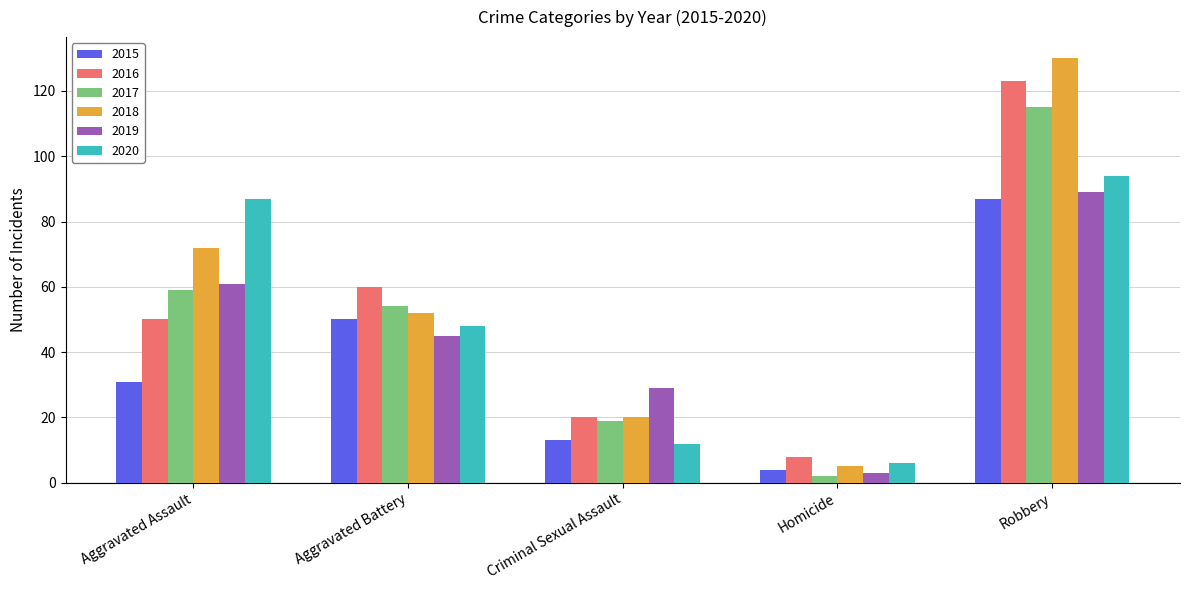

Reading right to left, what are all the values shown in this chart?

2015: 87	4	13	50	31
2016: 123	8	20	60	50
2017: 115	2	19	54	59
2018: 130	5	20	52	72
2019: 89	3	29	45	61
2020: 94	6	12	48	87